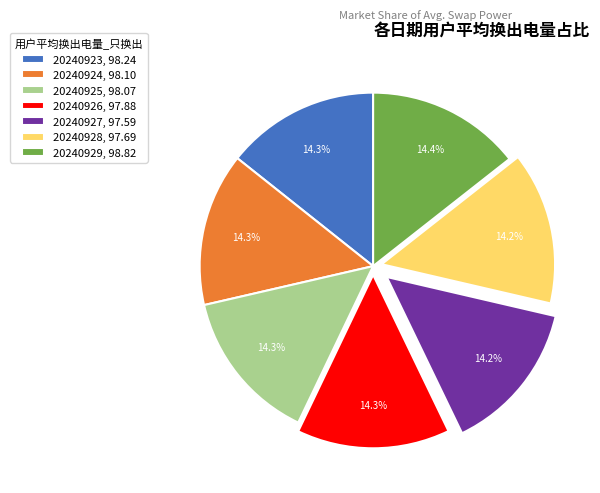

To the nearest percent, what portion does 20240928 represent?

14%